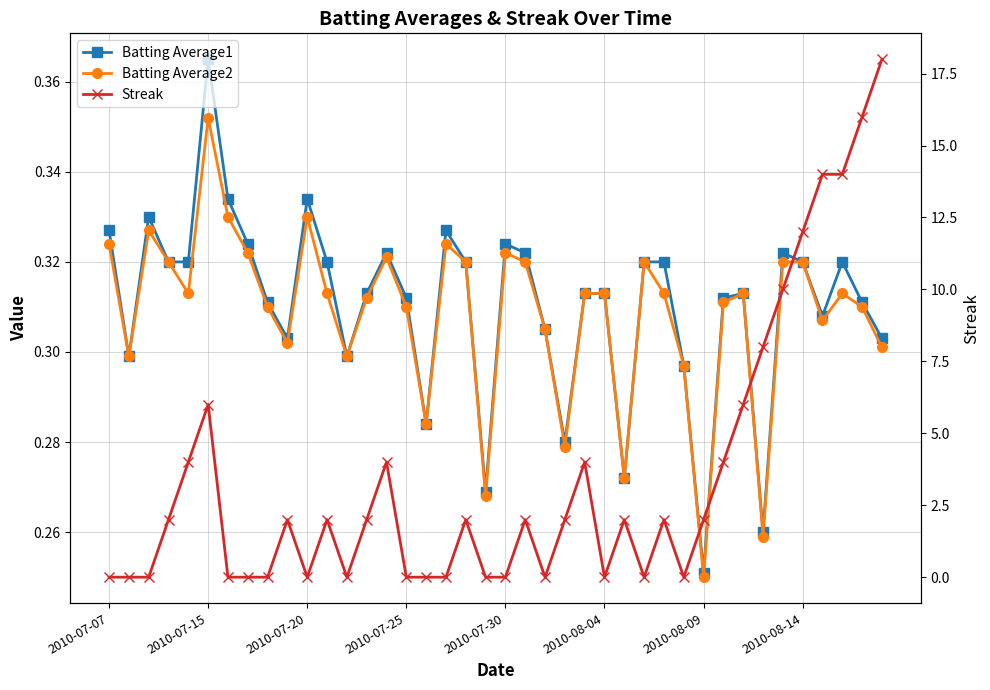

True or false: Batting Average1 and Batting Average2 cross at least once.

False